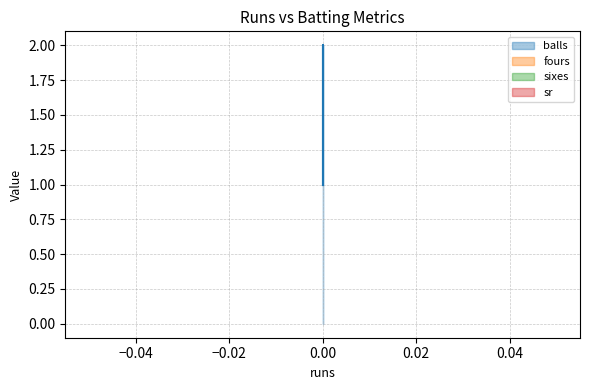

What are all the series names shown in the legend?

balls, fours, sixes, sr